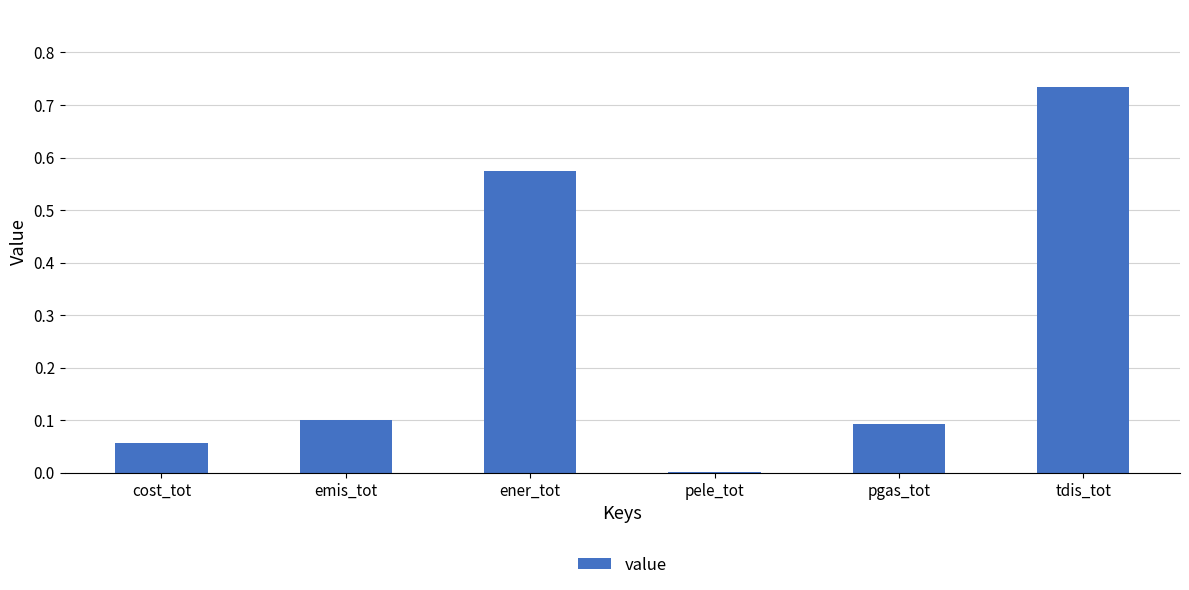

Is it true that the value at cost_tot is 0.1?

True